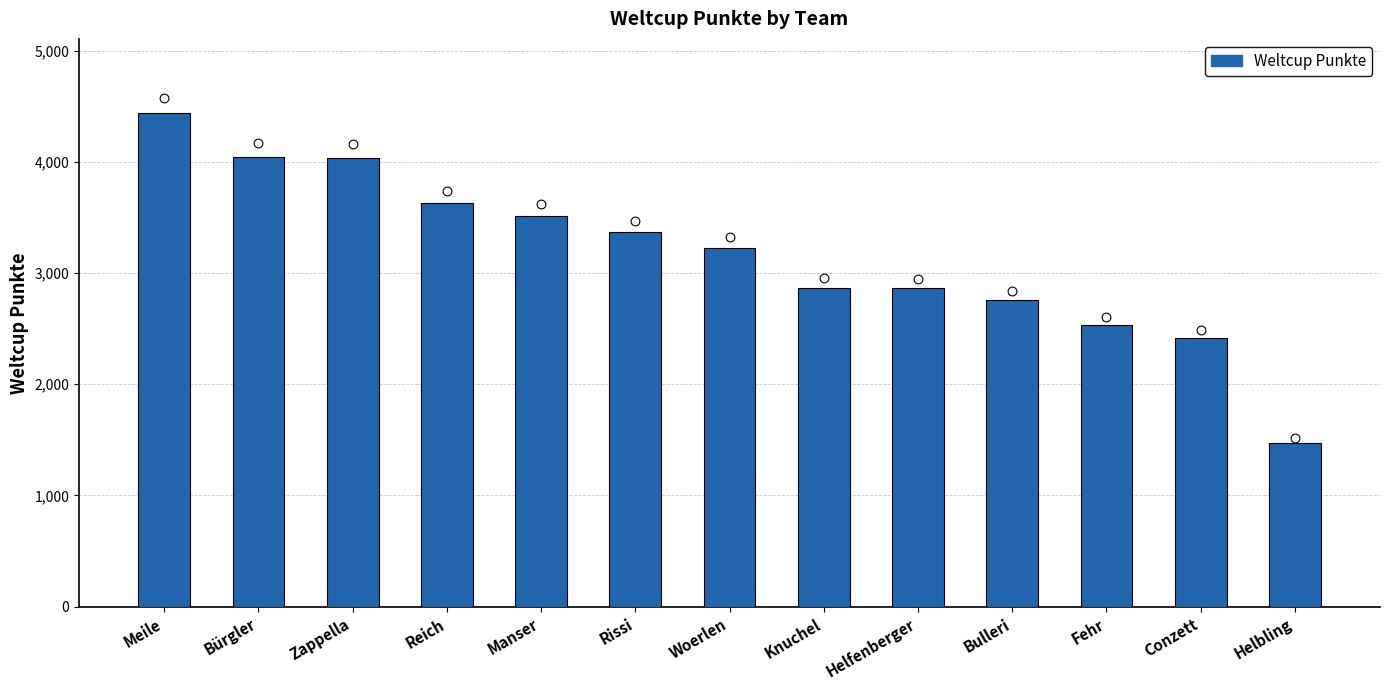

Which has a higher value, Helfenberger or Helbling?

Helfenberger